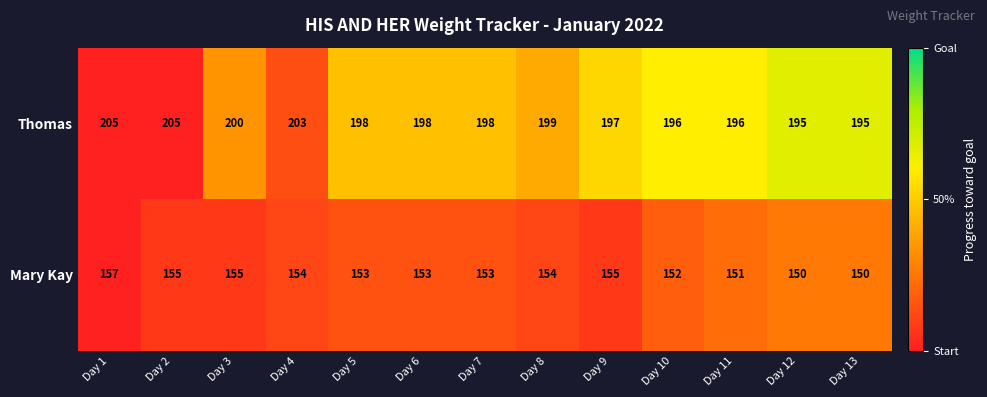

What is the maximum value for Mary Kay?

157